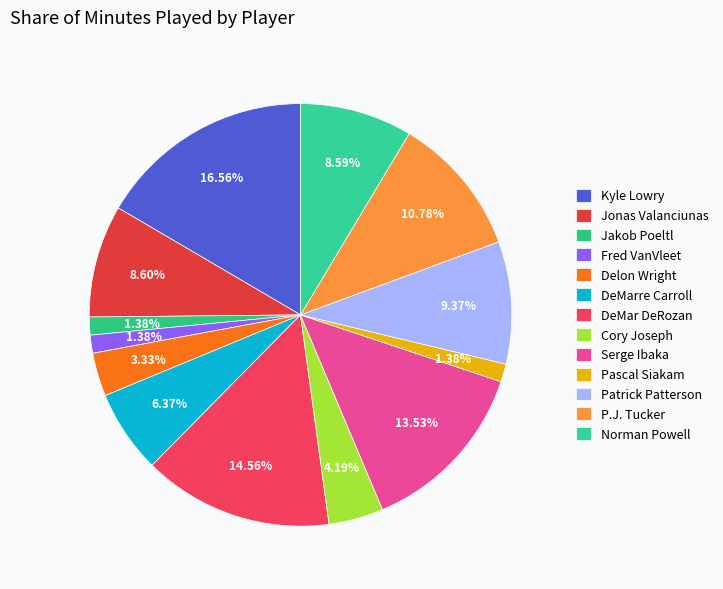

Count the number of slices in the pie.

13